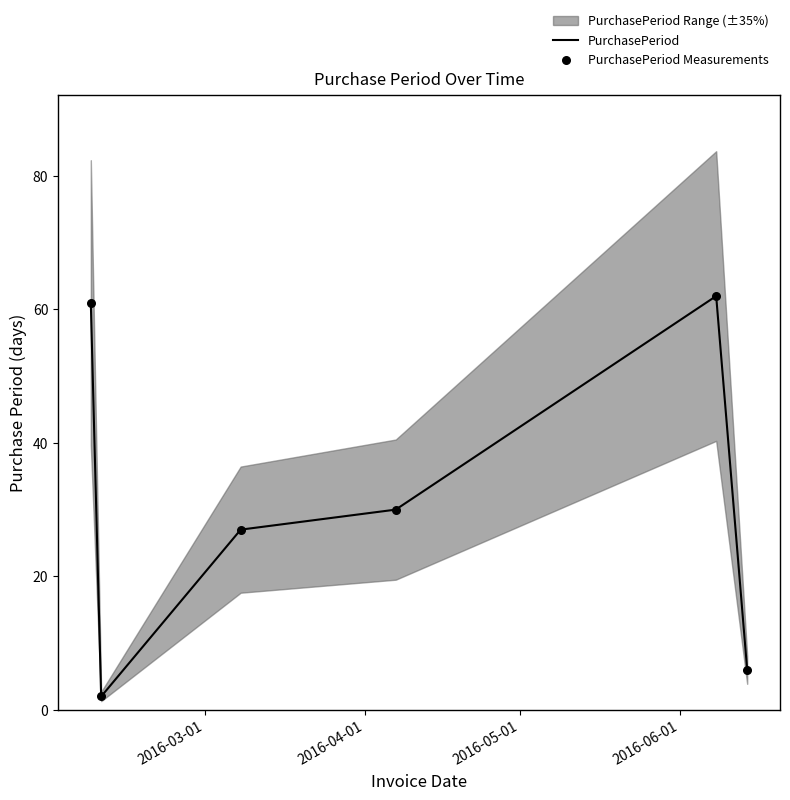

At how many categories does at least one series exceed 3?

5